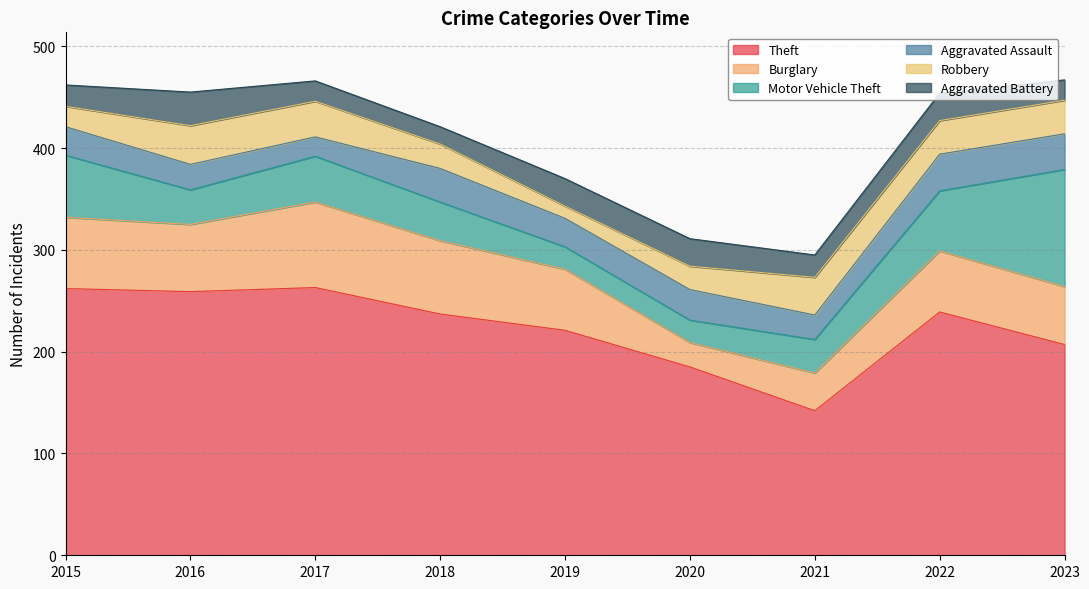

Which has a higher value, 2020 or 2023?

2023